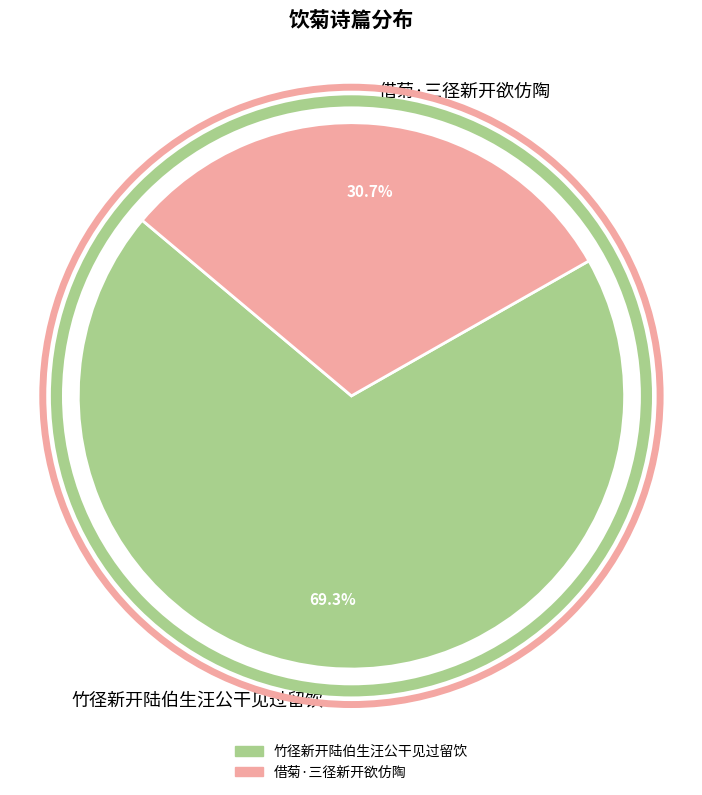

Does any single category account for the majority?

Yes